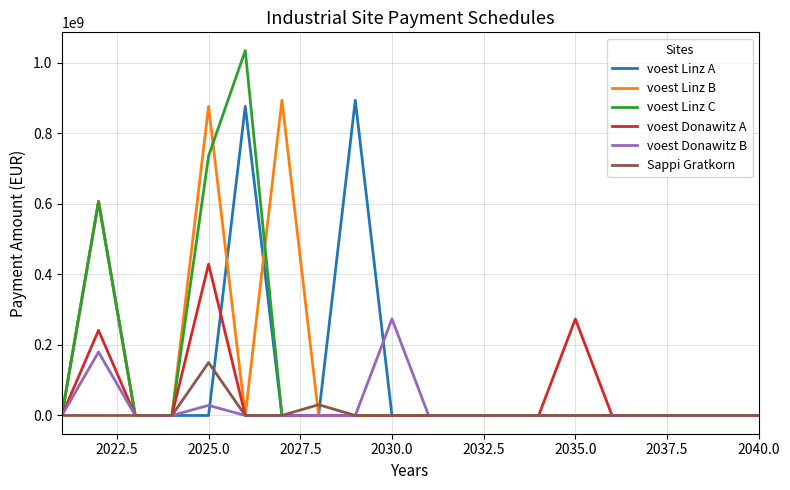

What is the greatest value displayed?

1034888895.5